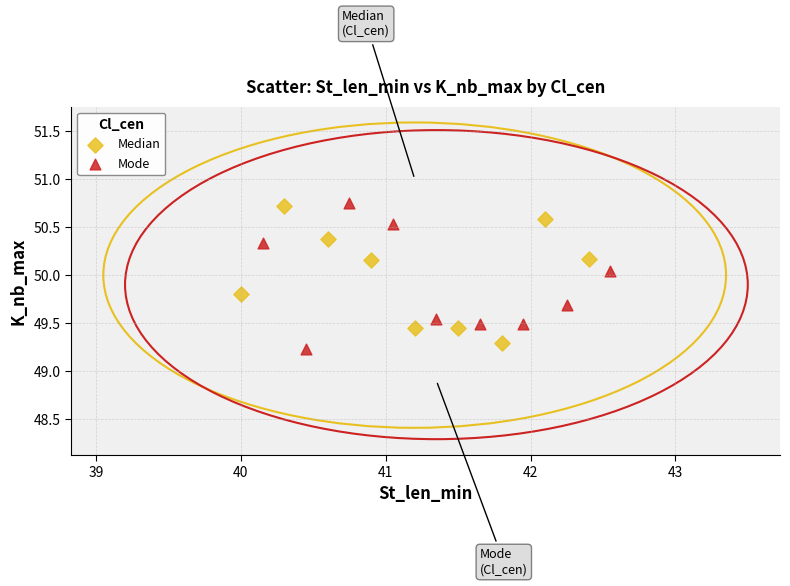

Which series has the widest spread of Y values?

Mode